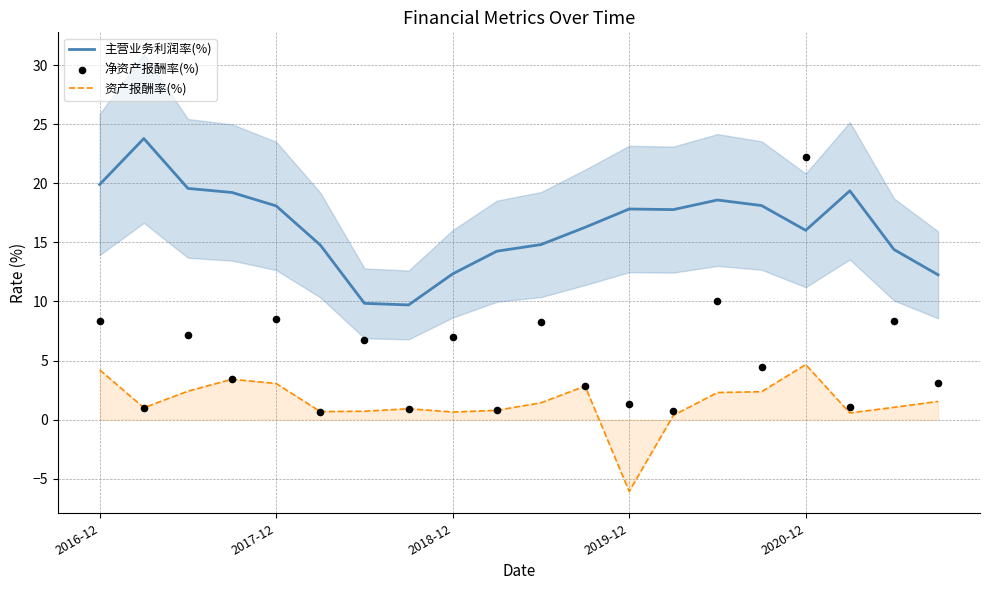

Where does the 主营业务利润率(%) series first go above 17?

2016-12